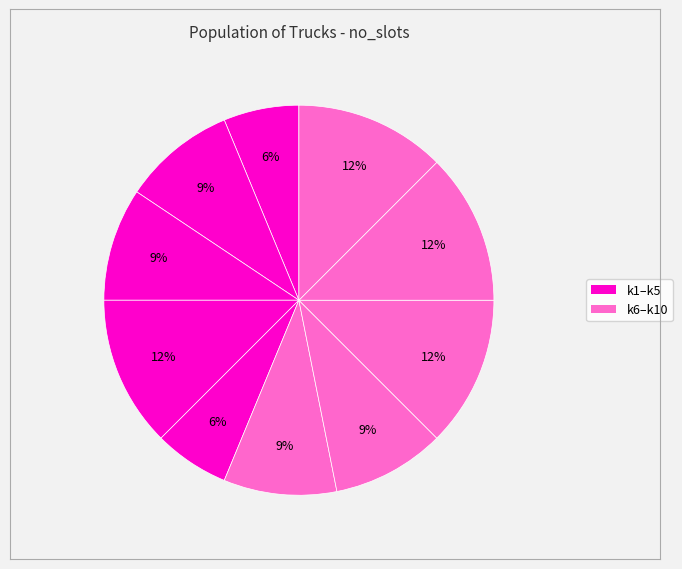

Count the number of slices in the pie.

10